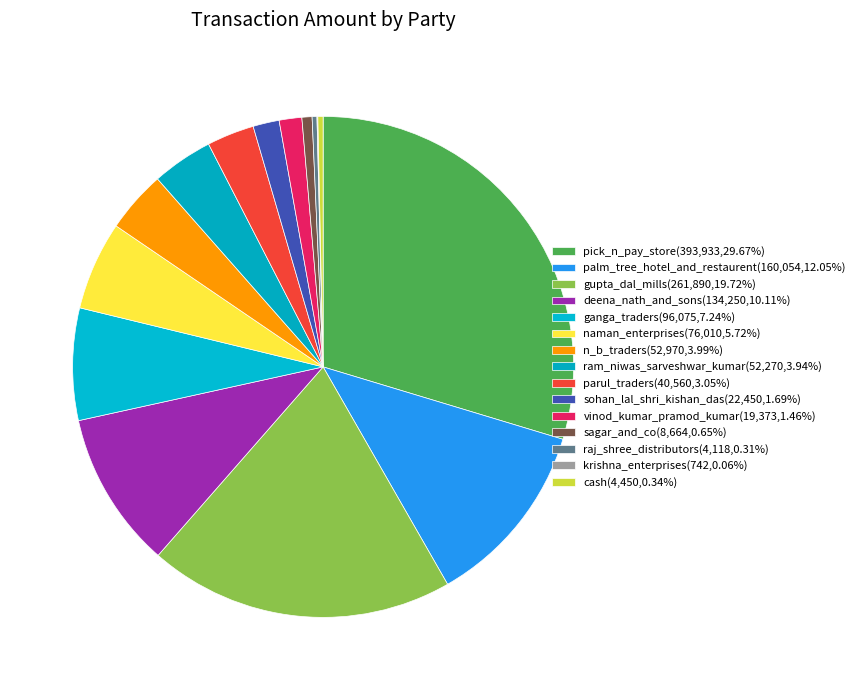

To the nearest percent, what is the average slice percentage?

7%